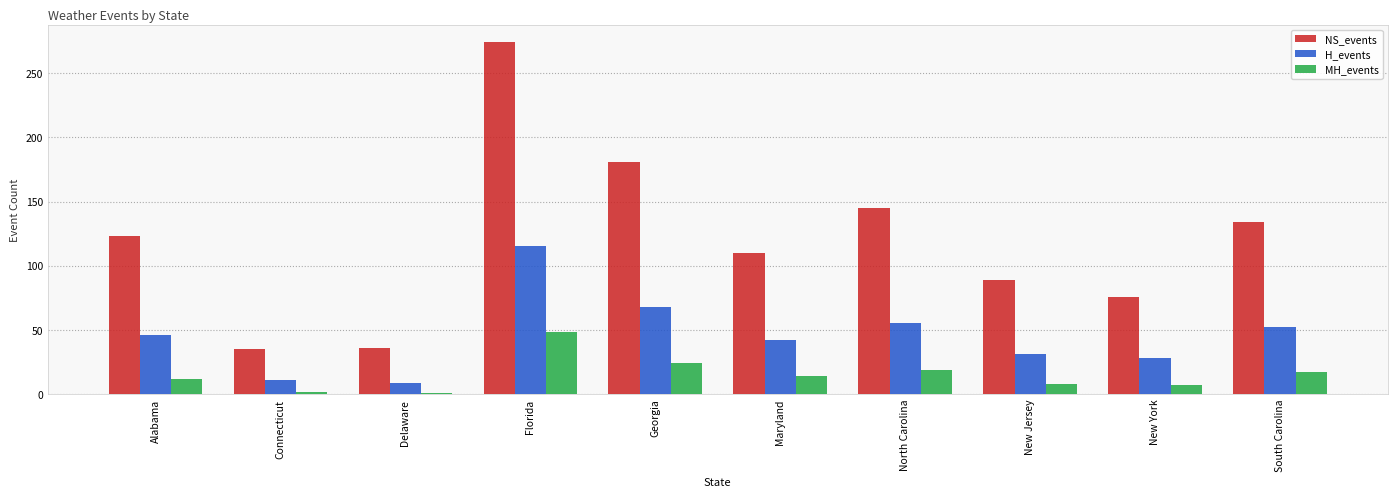

Which category has the highest value across all series?

Florida